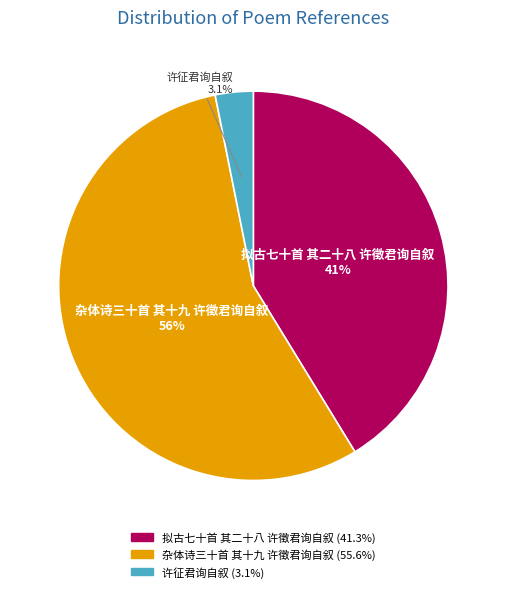

To the nearest percent, what portion does 许征君询自叙 represent?

3%